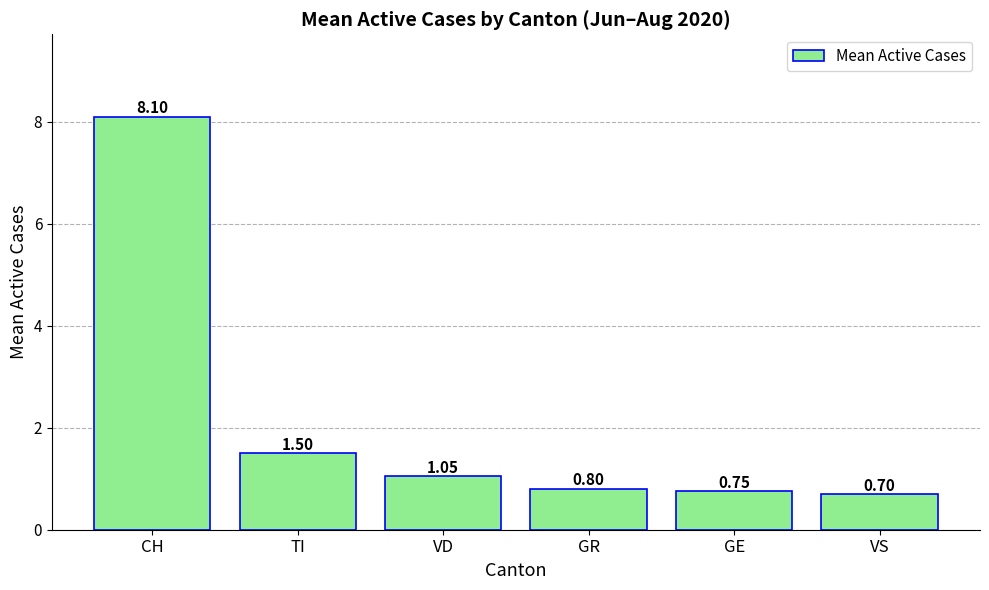

At which label is the value closest to 4?

TI